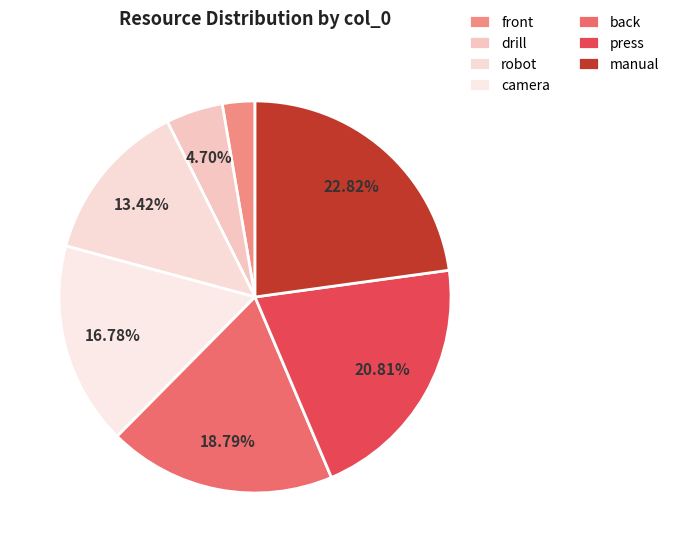

Count the number of slices in the pie.

7